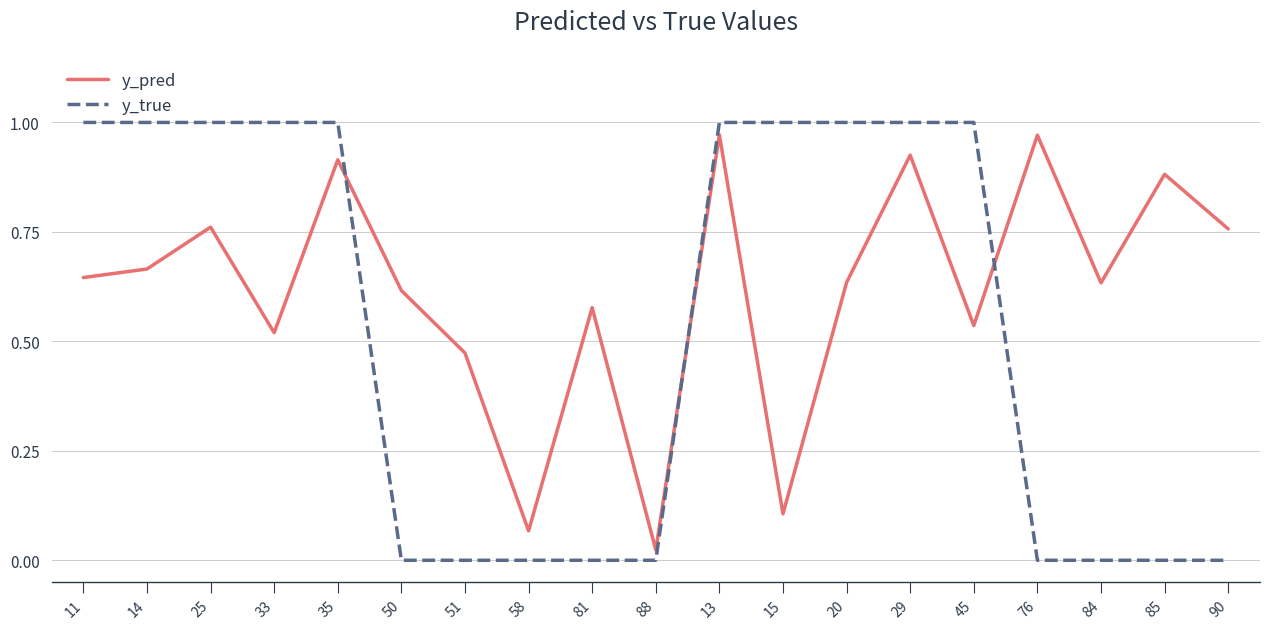

What position from the left is 51?

7